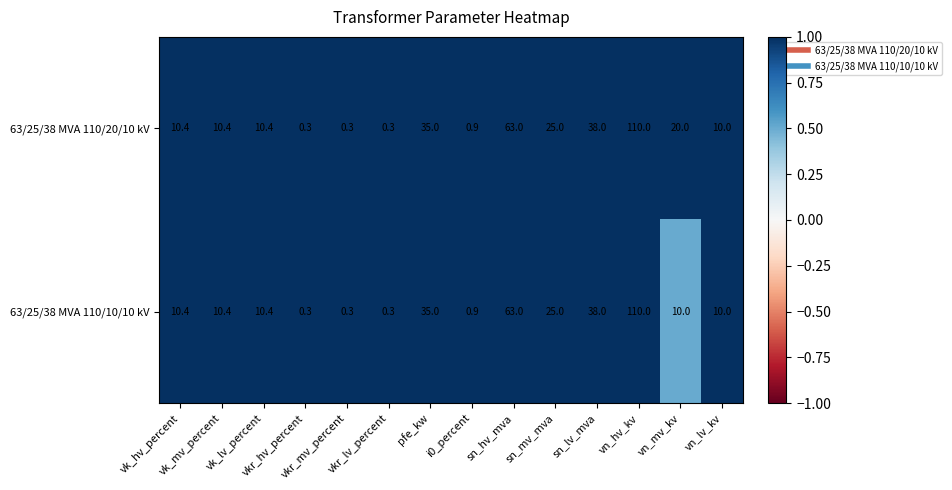

Rank the series by their average value, from highest to lowest.

63/25/38 MVA 110/20/10 kV, 63/25/38 MVA 110/10/10 kV